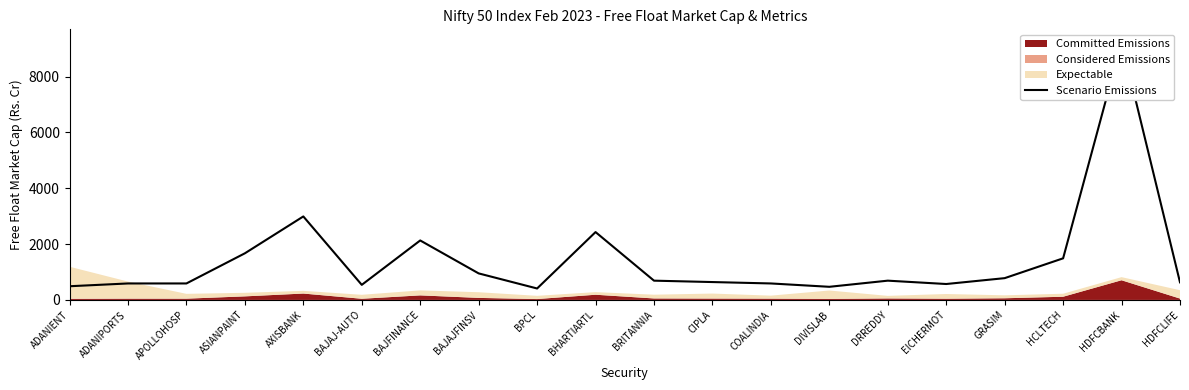

What is the value of the 7th point from the left?

2130